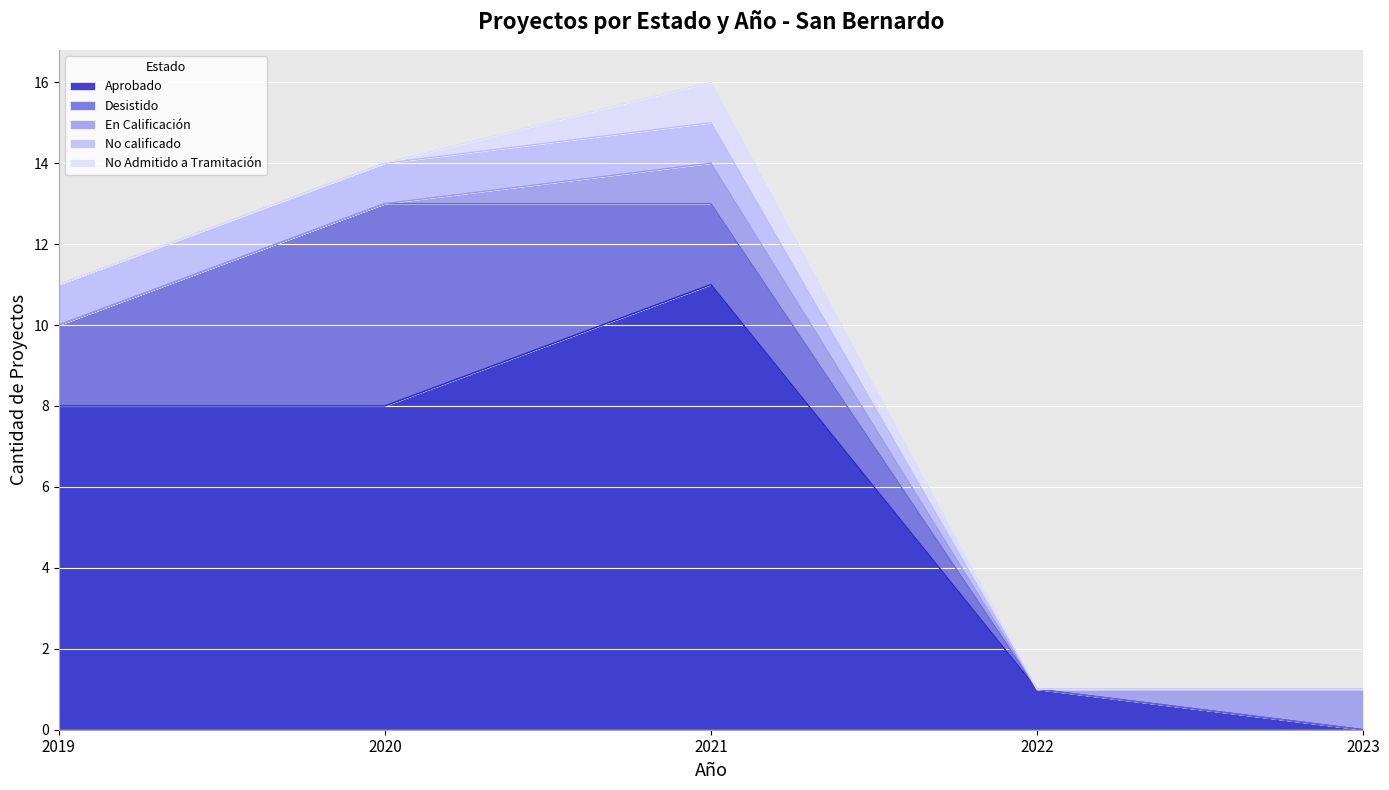

Which category has the highest value in the Aprobado series?

2021